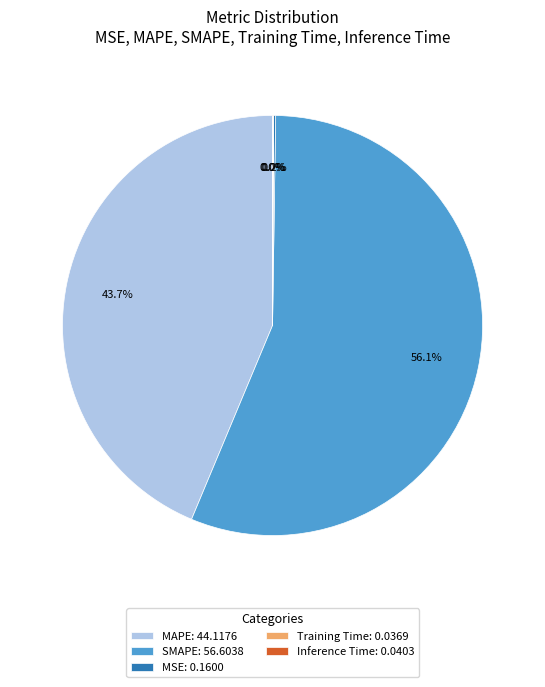

To the nearest percent, what percentage of the pie is SMAPE?

56%